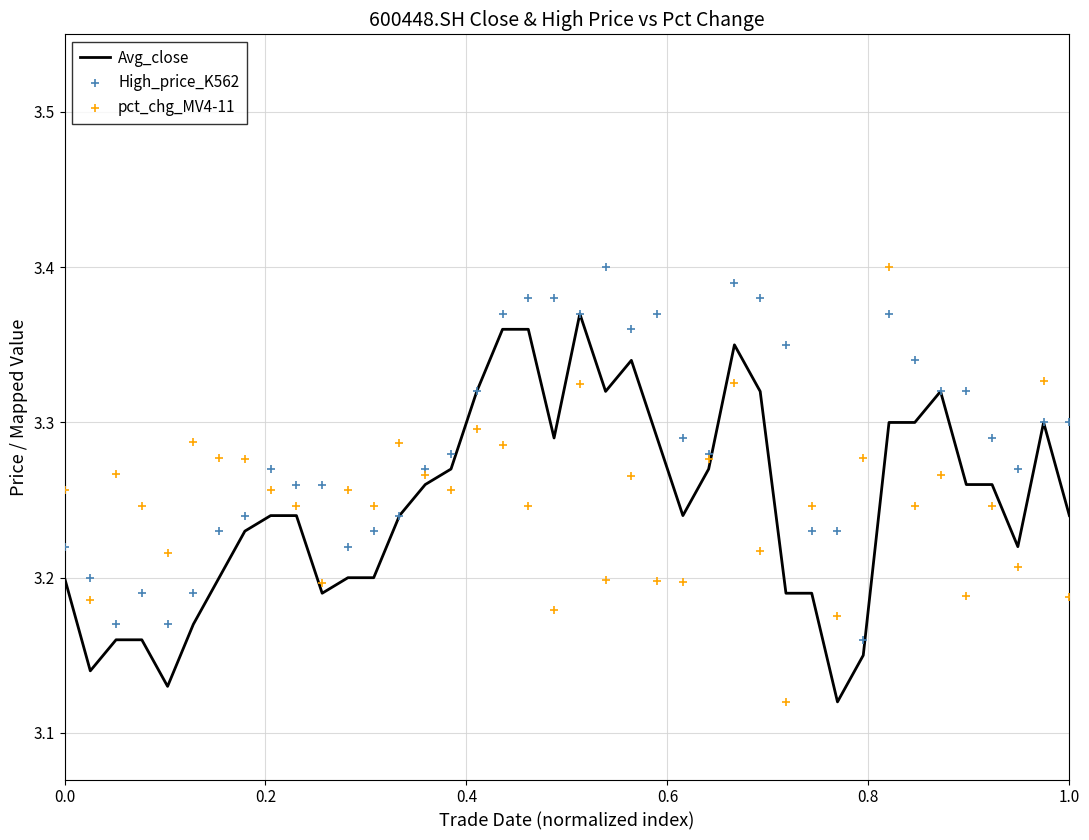

Which series has the largest total across all categories?

High_price_K562